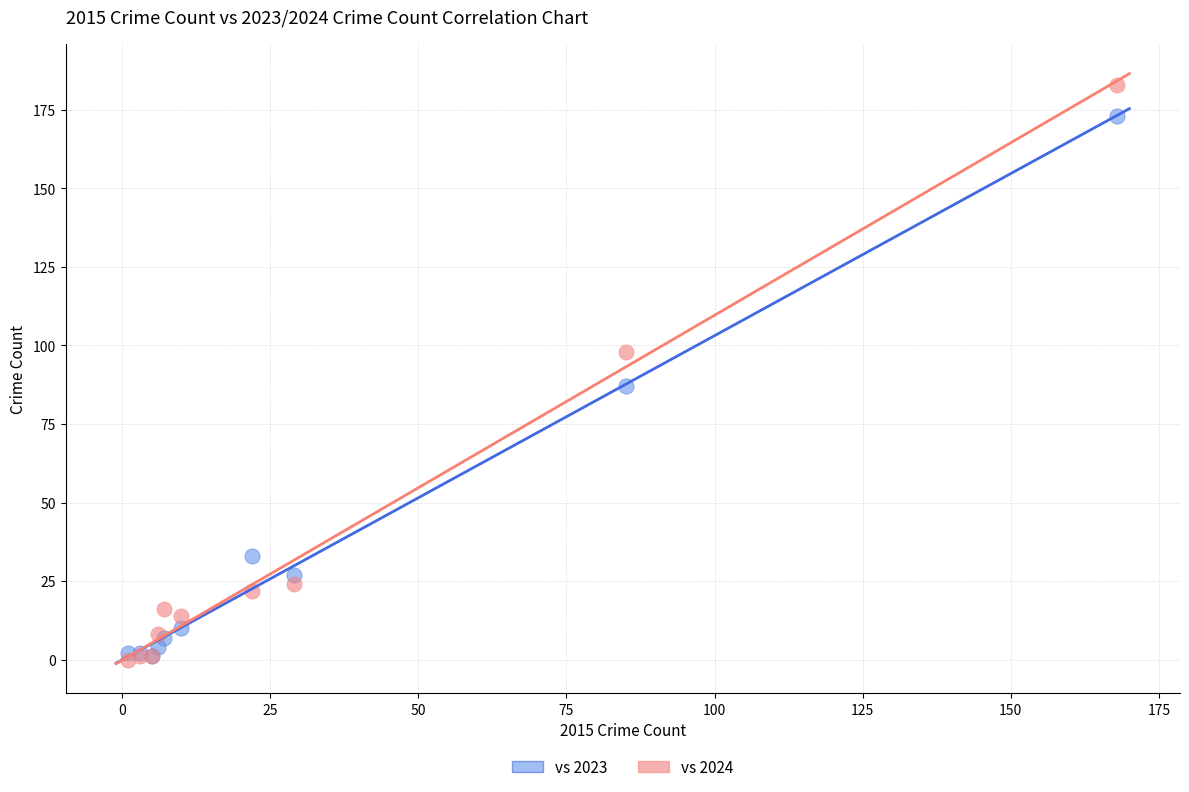

Which series contains the highest Y value?

vs 2024